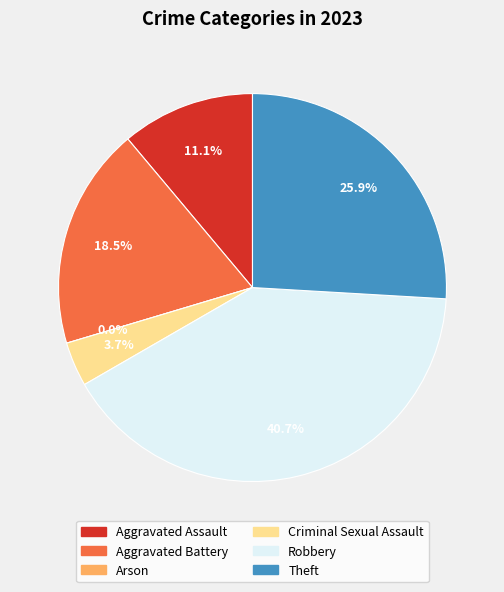

Rank the categories by value from lowest to highest.

Arson, Criminal Sexual Assault, Aggravated Assault, Aggravated Battery, Theft, Robbery